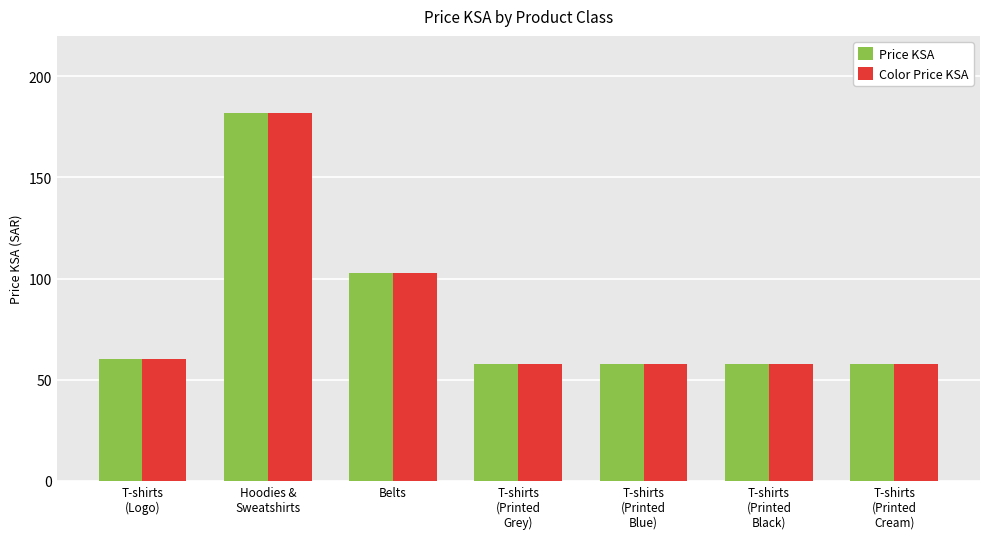

Reading left to right, what are all the values shown in this chart?

Price KSA: T-shirts
(Logo)=60	Hoodies &
Sweatshirts=182	Belts=103	T-shirts
(Printed
Grey)=58	T-shirts
(Printed
Blue)=58	T-shirts
(Printed
Black)=58	T-shirts
(Printed
Cream)=58
Color Price KSA: T-shirts
(Logo)=60	Hoodies &
Sweatshirts=182	Belts=103	T-shirts
(Printed
Grey)=58	T-shirts
(Printed
Blue)=58	T-shirts
(Printed
Black)=58	T-shirts
(Printed
Cream)=58